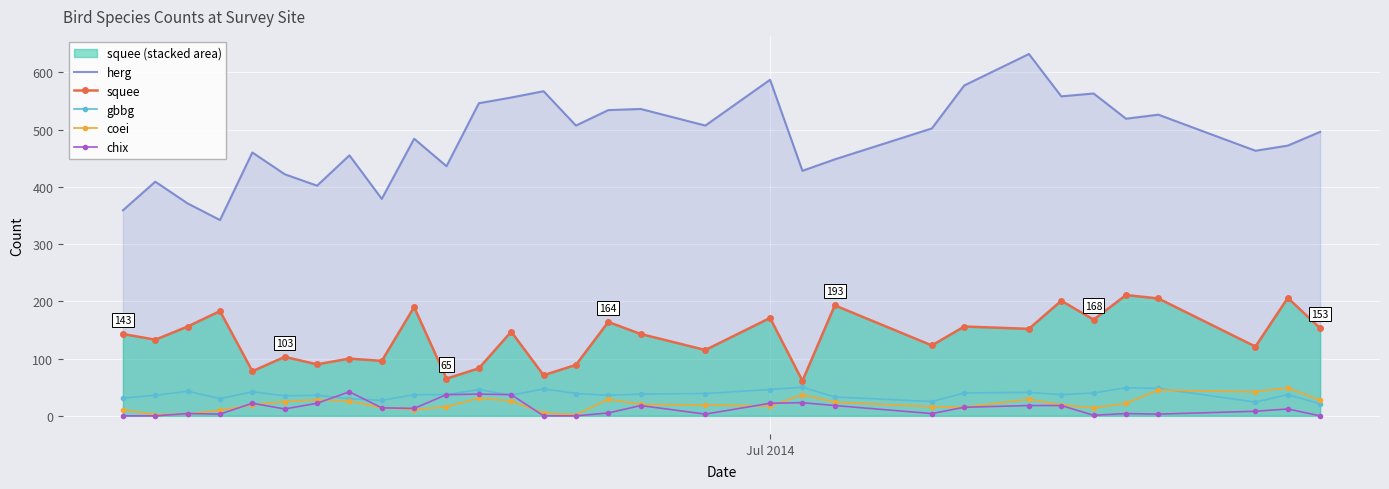

Which series has the largest range (max minus min)?

herg